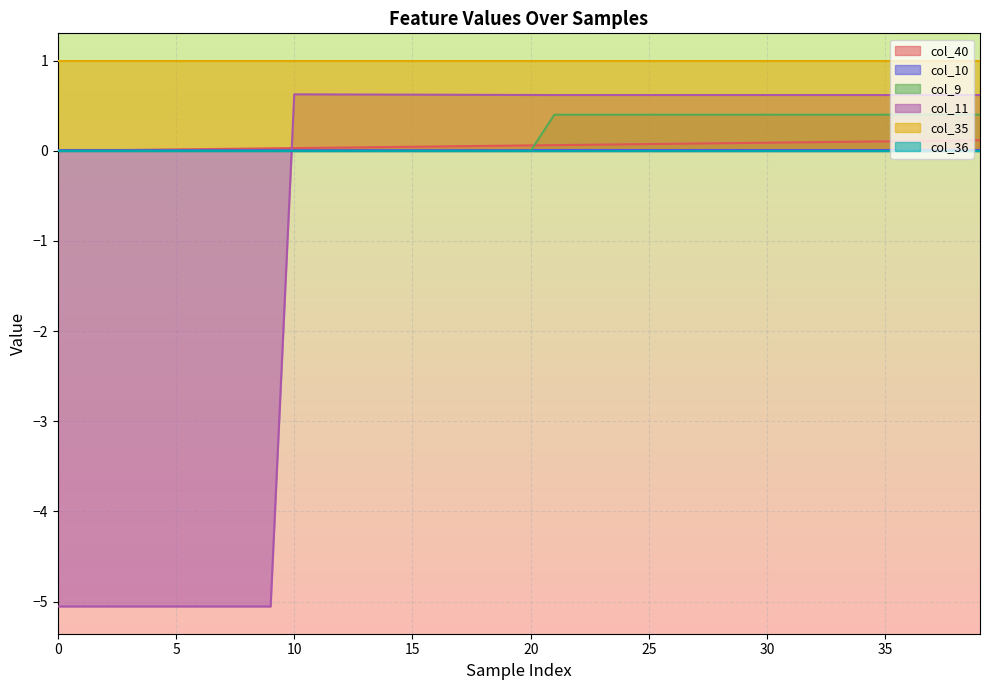

What is the smallest value displayed?

-5.1